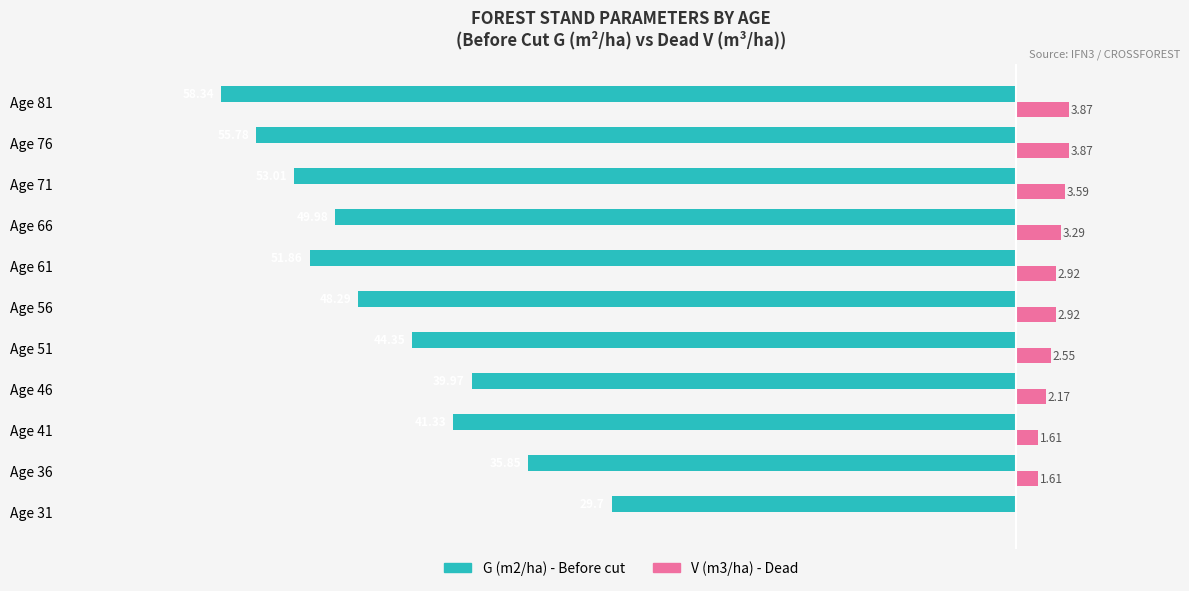

What is the maximum value for V (m3/ha) - Dead?

3.9